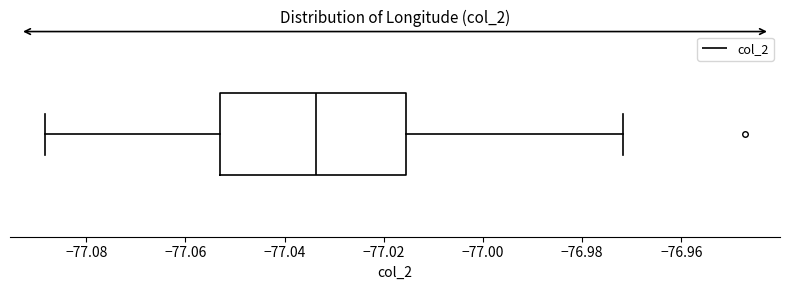

Transcribe this box plot: give where the median line is, the range the box spans, and where the two whiskers end, as read against the x-axis. The values are not printed on the chart, so give them approximately, as read against the axis.

median -77.034, box -77.052 to -77.016, whiskers -77.088 to -76.972